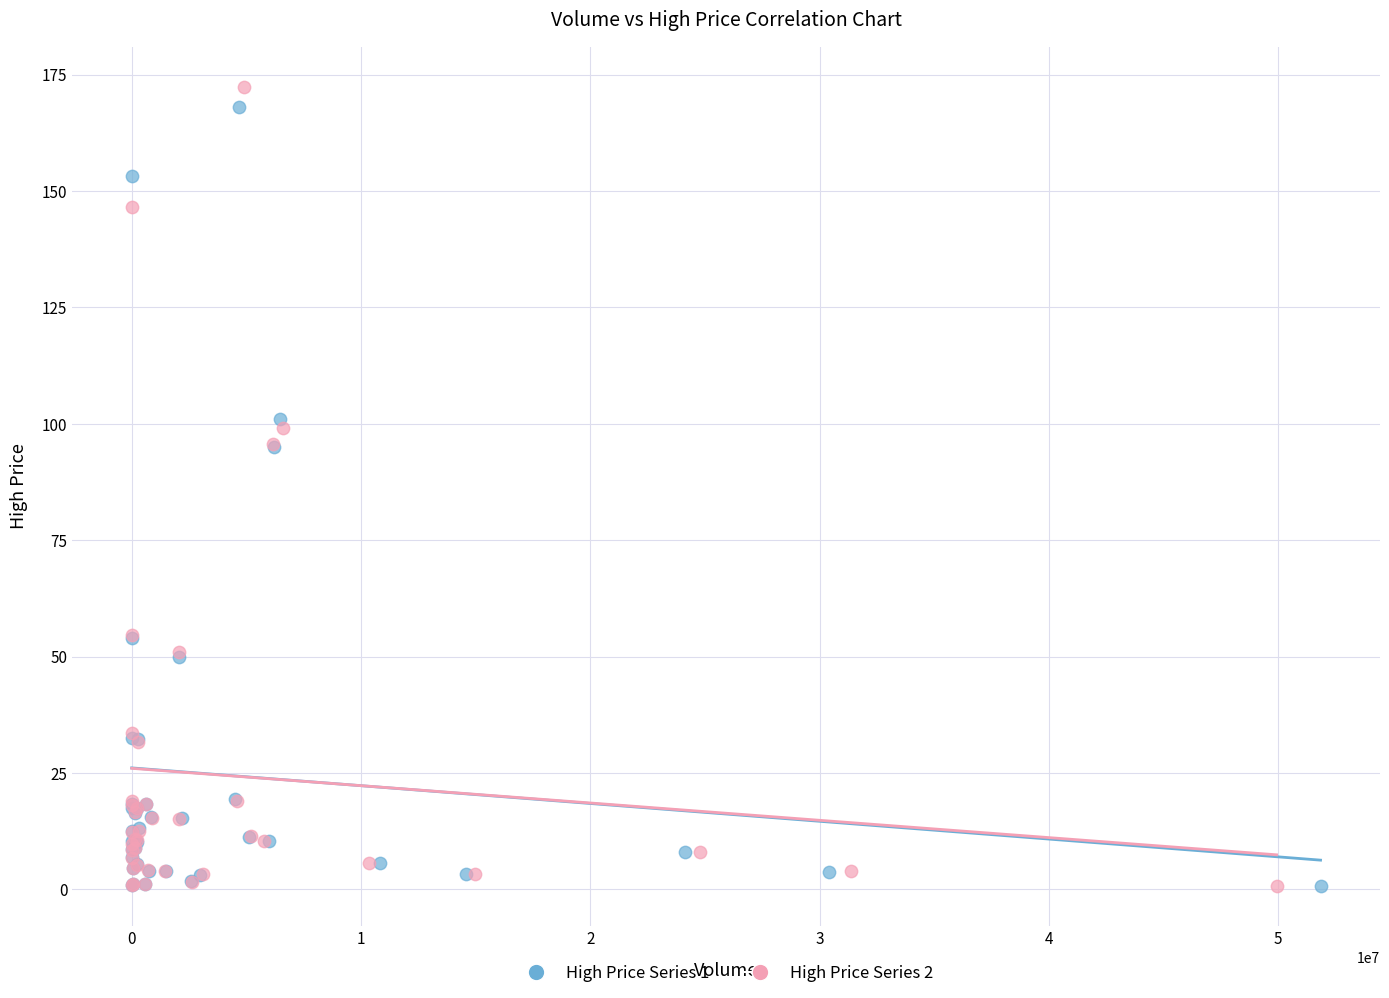

Which series reaches the maximum Y coordinate?

High Price Series 2